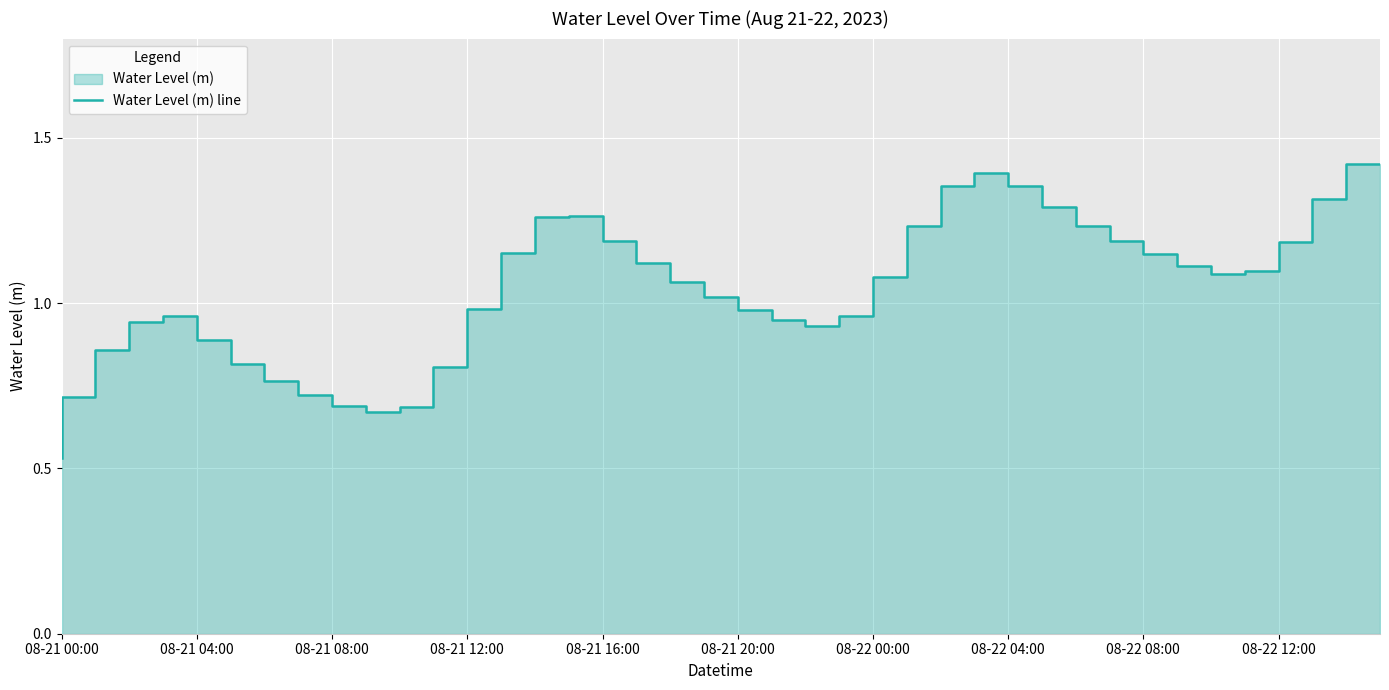

The value at 31 is 0.8. True or false?

False